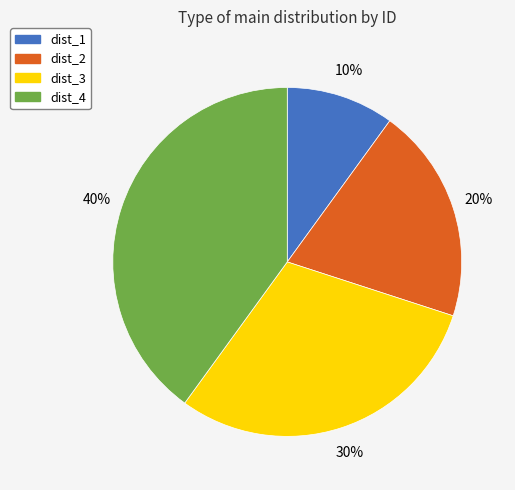

Which slice is the smallest?

dist_1